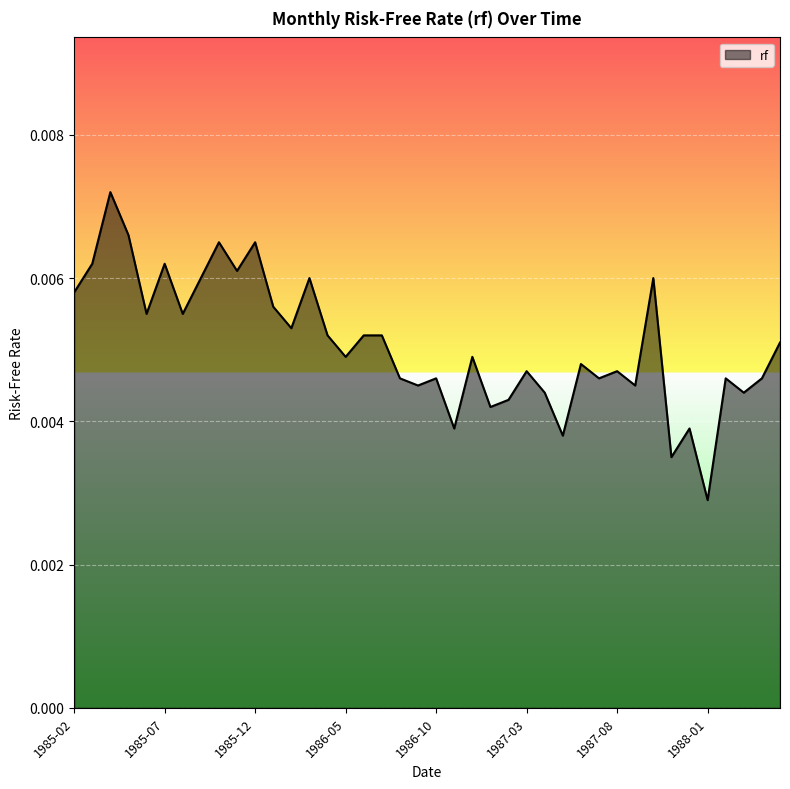

Rank the categories by value from lowest to highest.

1988-01, 1987-11, 1987-05, 1986-11, 1987-12, 1987-01, 1987-02, 1987-04, 1988-03, 1986-09, 1987-09, 1986-08, 1986-10, 1987-07, 1988-02, 1988-04, 1987-03, 1987-08, 1987-06, 1986-05, 1986-12, 1988-05, 1986-04, 1986-06, 1986-07, 1986-02, 1985-06, 1985-08, 1986-01, 1985-02, 1985-09, 1986-03, 1987-10, 1985-11, 1985-03, 1985-07, 1985-10, 1985-12, 1985-05, 1985-04